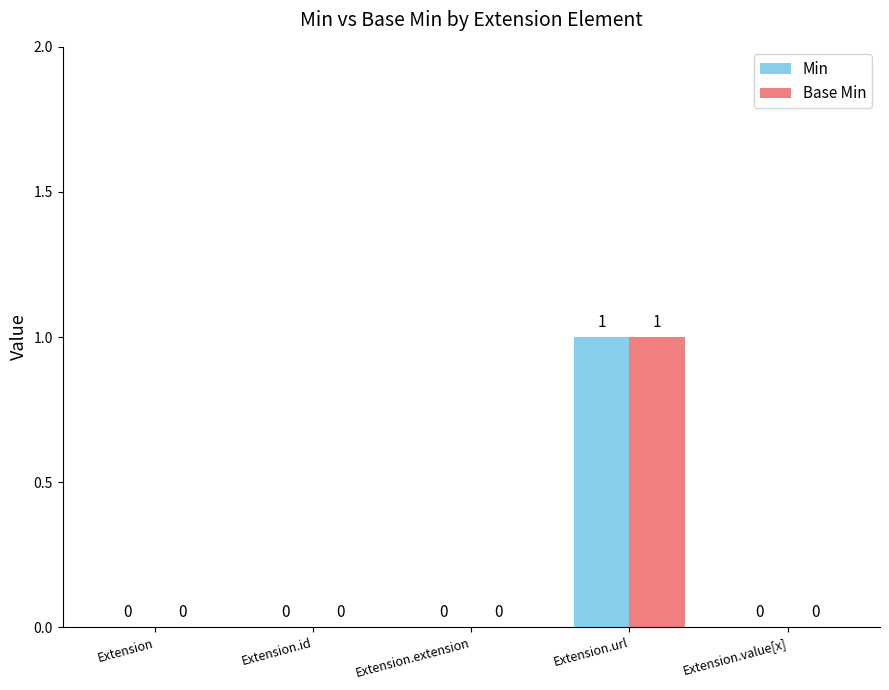

Are the bars horizontal?

No